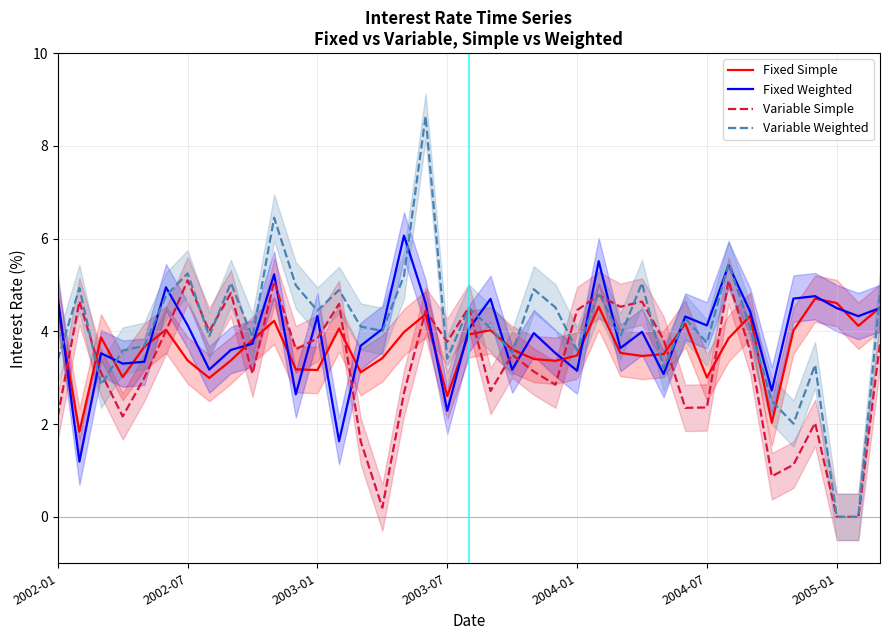

What is the difference between the maximum and minimum values in the Fixed Simple series?

2.9